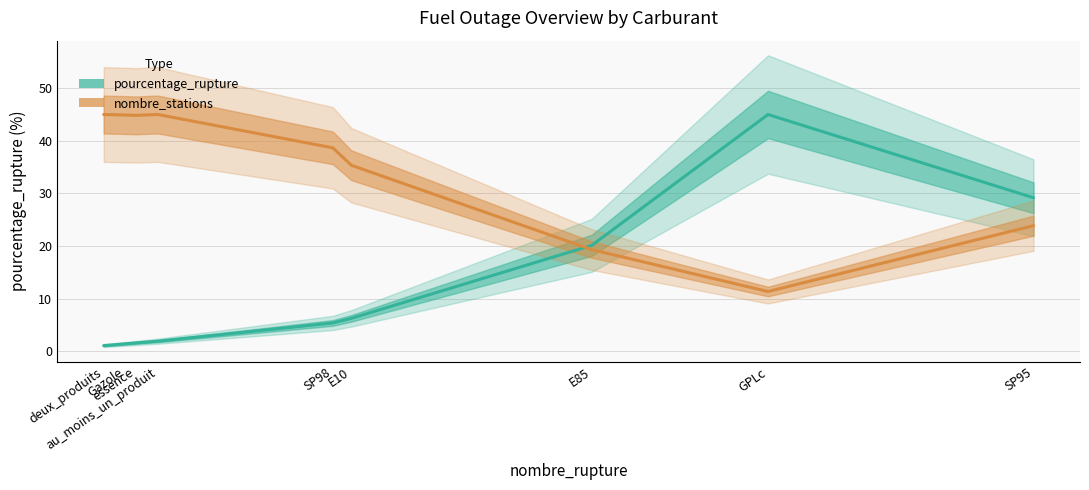

Which series ends up on top after the final intersection of nombre_stations (scaled) and pourcentage_rupture?

pourcentage_rupture